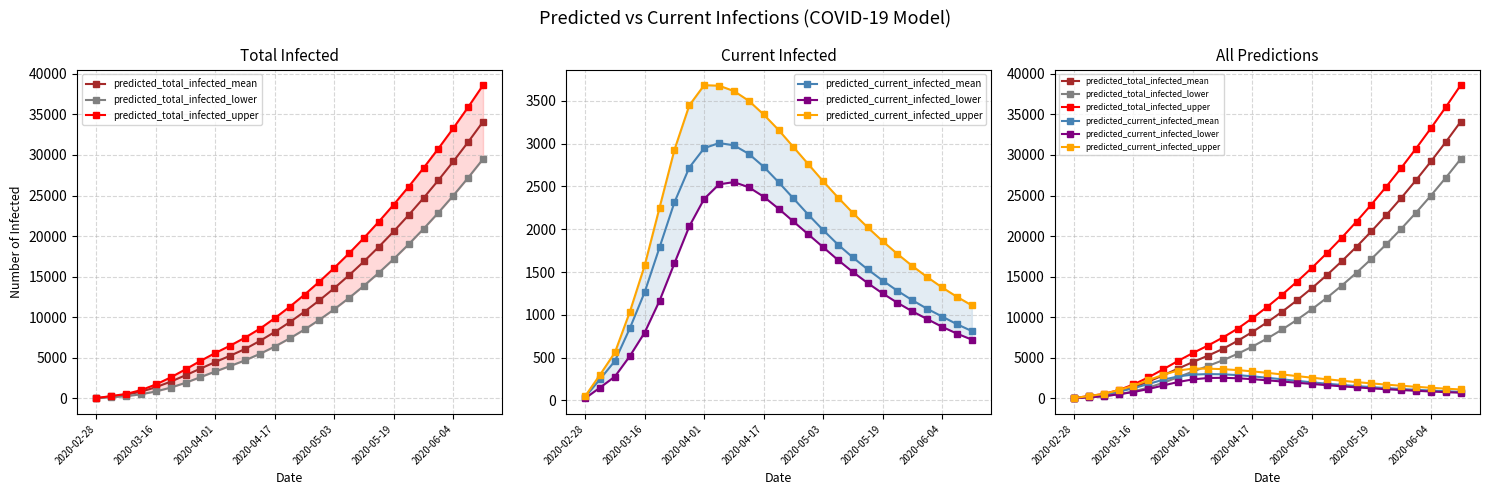

The value of predicted_total_infected_mean at 2020-05-19 is 20600. True or false?

True